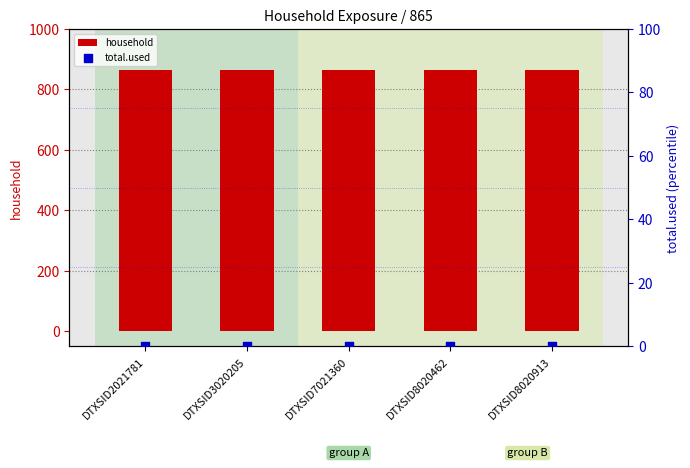

At which category is the sum across all series the highest?

DTXSID2021781